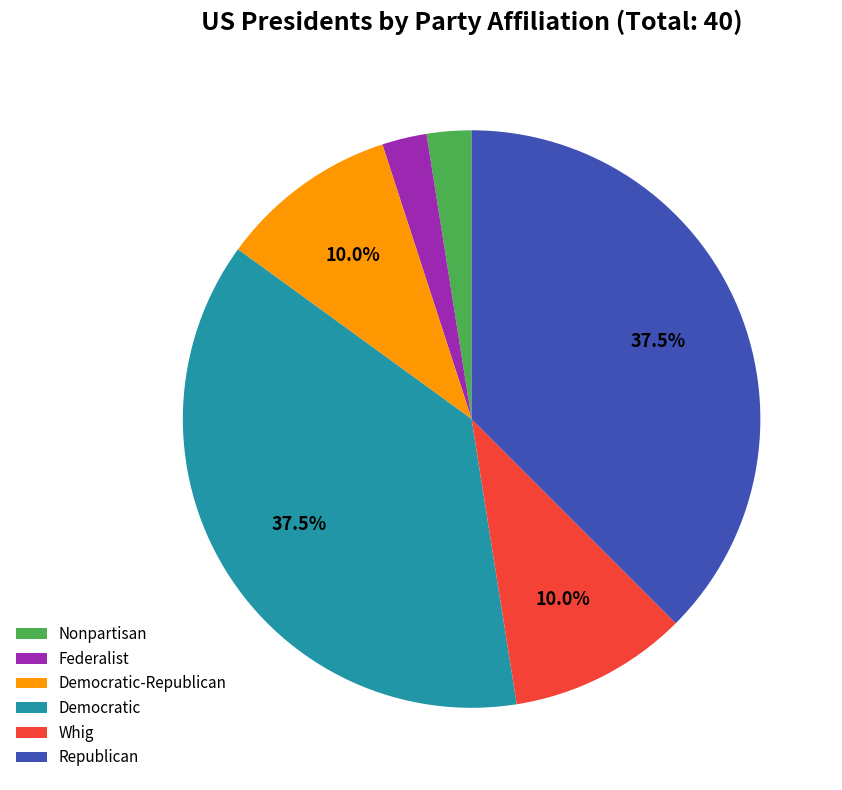

What is the ratio of the value at Whig to the value at Democratic?

0.3